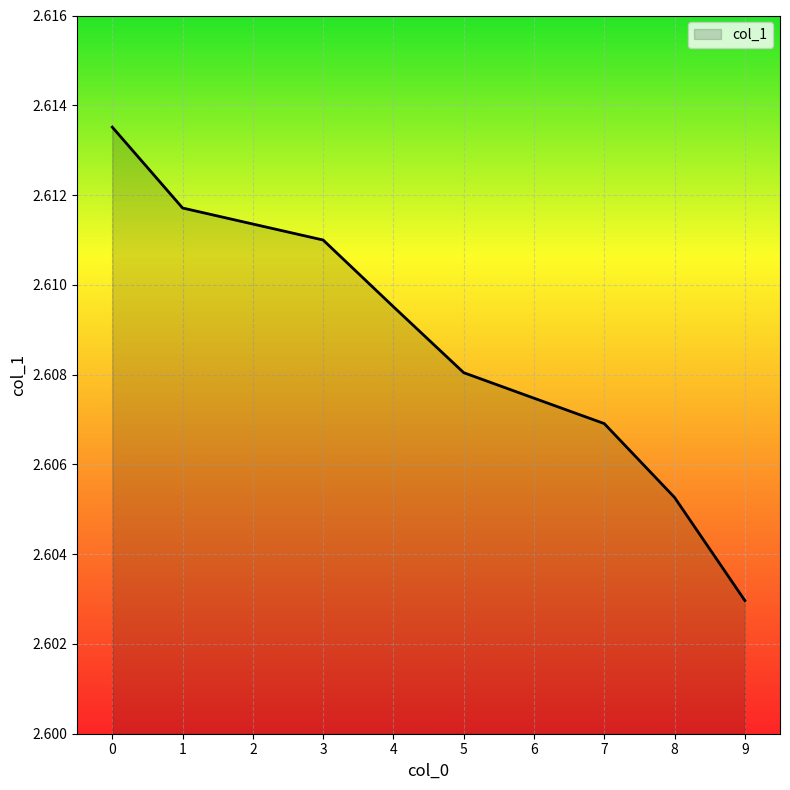

Which label corresponds to the smallest value in the chart?

9